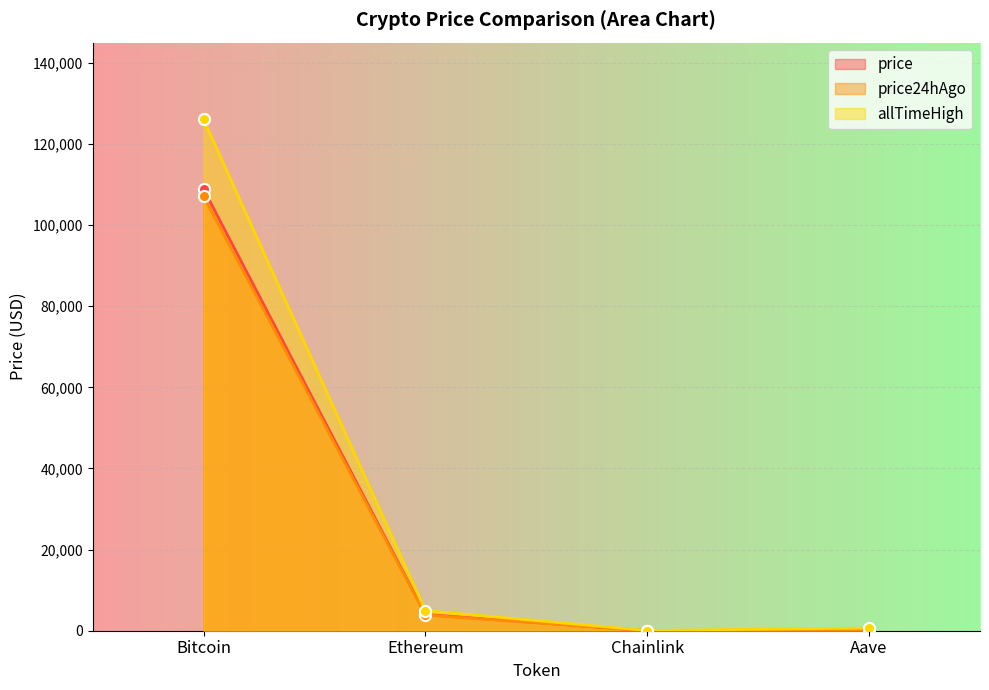

What are all the series names shown in the legend?

price, price24hAgo, allTimeHigh